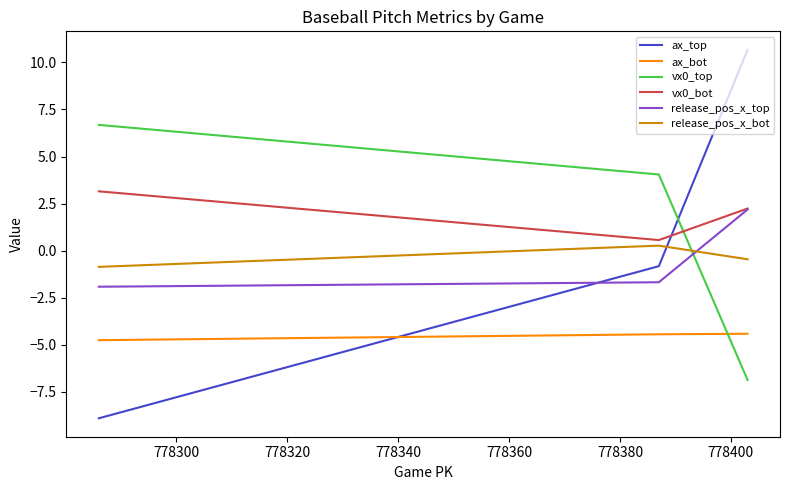

What is the sum of all release_pos_x_bot values?

-1.0